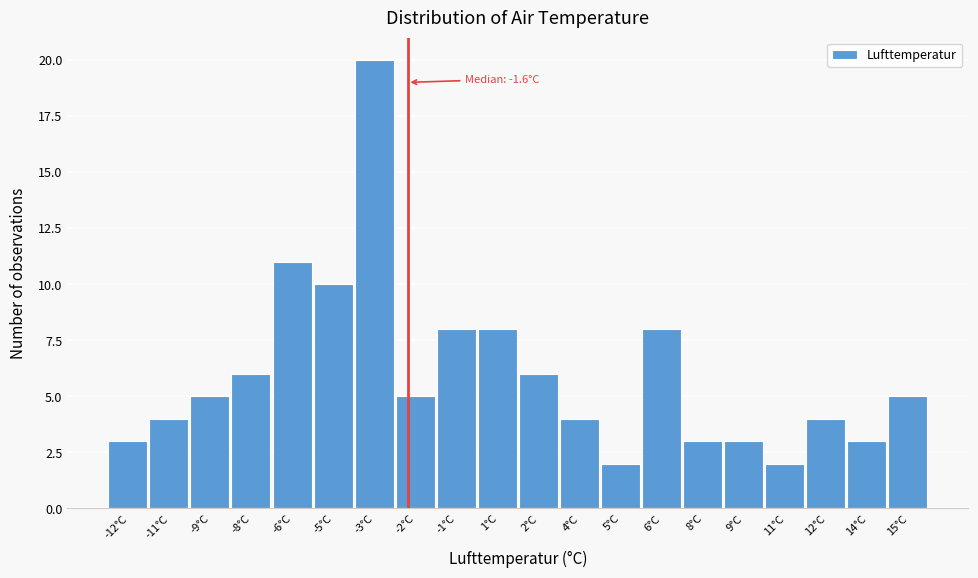

Reading left to right, list all the values displayed in this chart.

3	4	5	6	11	10	20	5	8	8	6	4	2	8	3	3	2	4	3	5